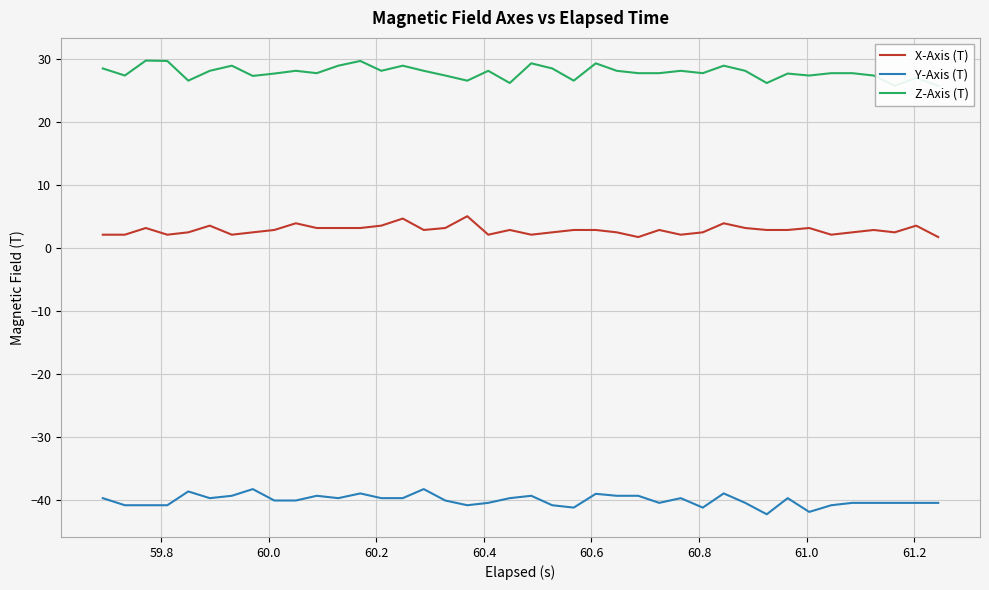

What are all the series names shown in the legend?

X-Axis (T), Y-Axis (T), Z-Axis (T)